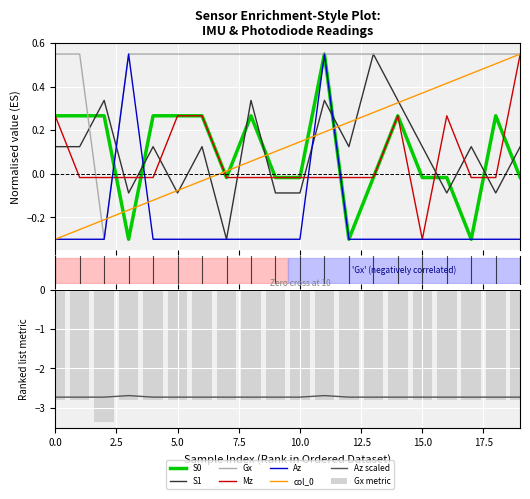

Rank the series at 9 from highest to lowest value.

Gx, col_0, S0, Mz, S1, Az